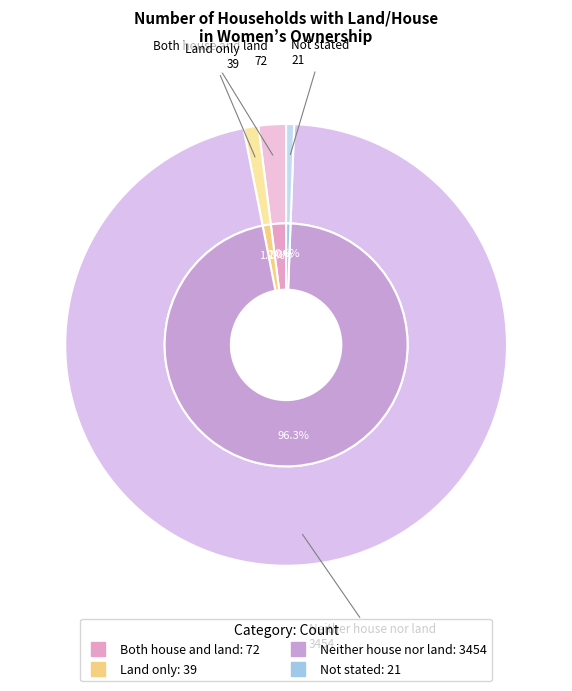

To the nearest percent, what portion does Land only represent?

1%